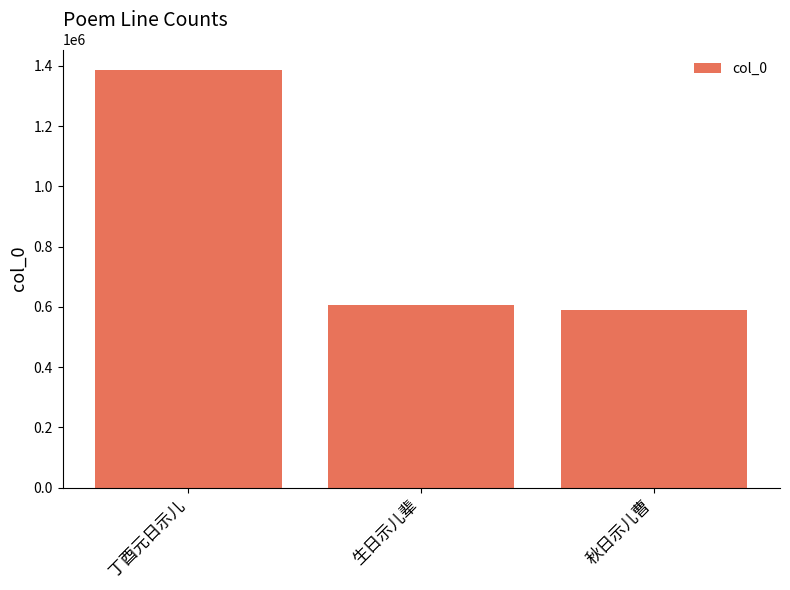

Count the number of data series in this chart.

1